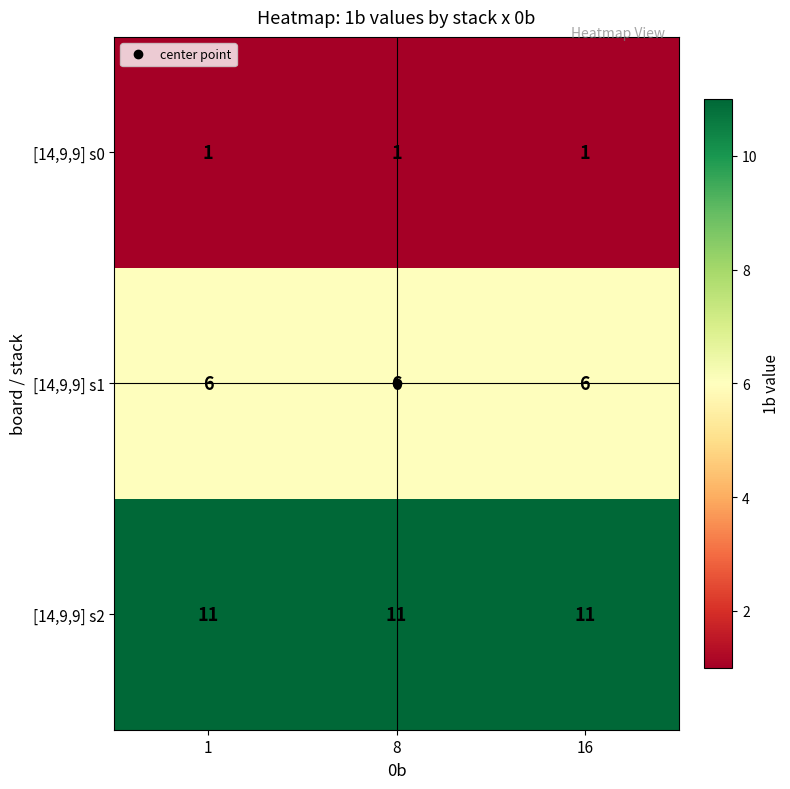

Rank the series at 16 from lowest to highest value.

[14,9,9] s0, [14,9,9] s1, [14,9,9] s2